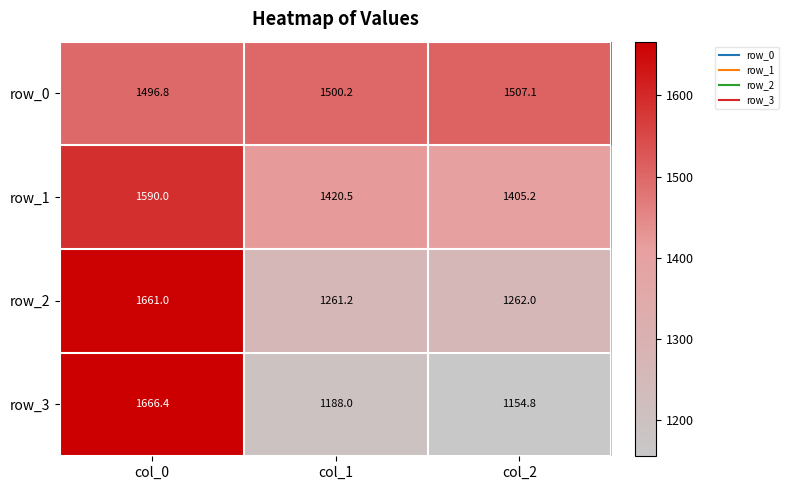

What is the maximum value shown in the chart?

1666.4